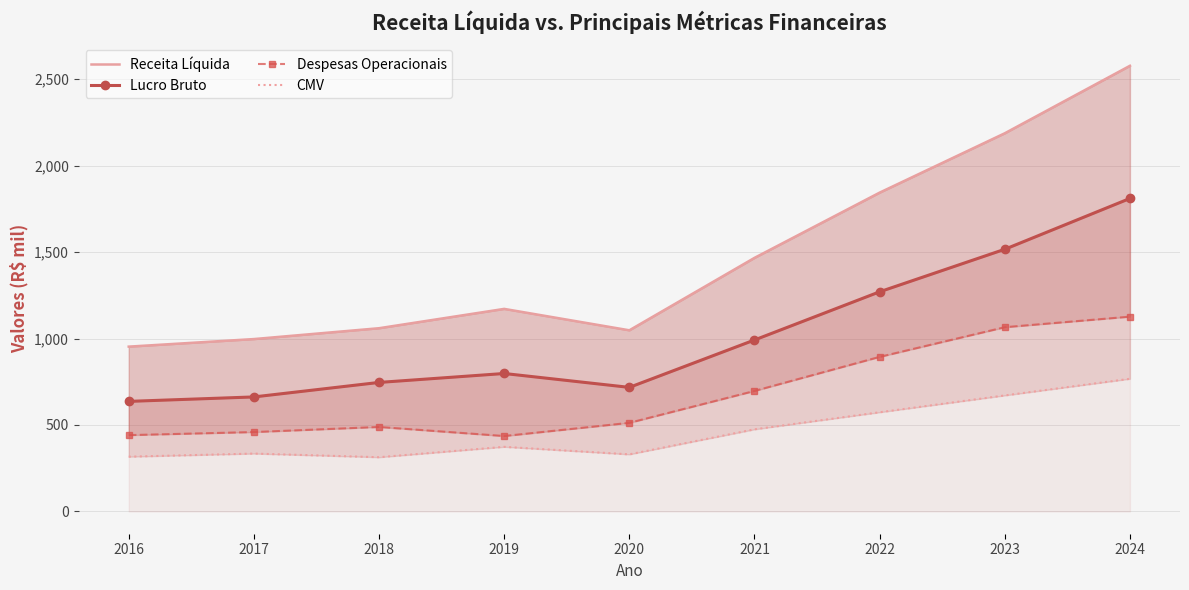

What is the average value of the Despesas Operacionais series?

680.0